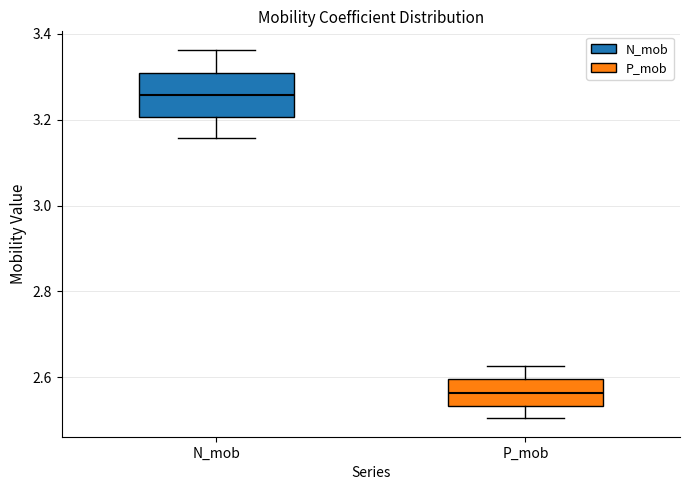

Which box has the lowest median line?

P_mob